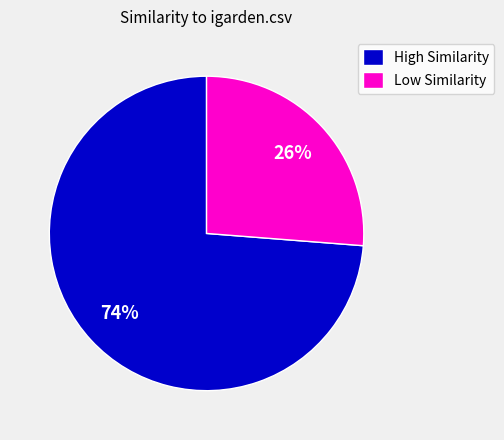

Combined, do High Similarity and Low Similarity account for over 50%?

Yes